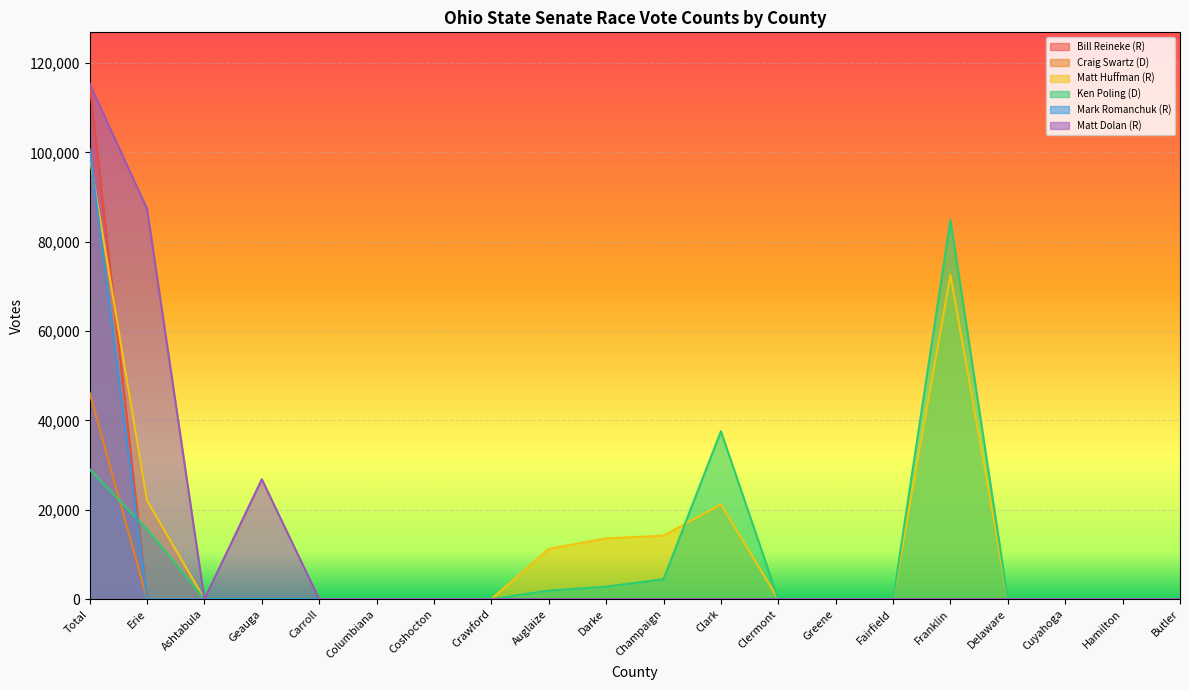

Where is Matt Huffman (R) nearest to the value 49479?

Franklin